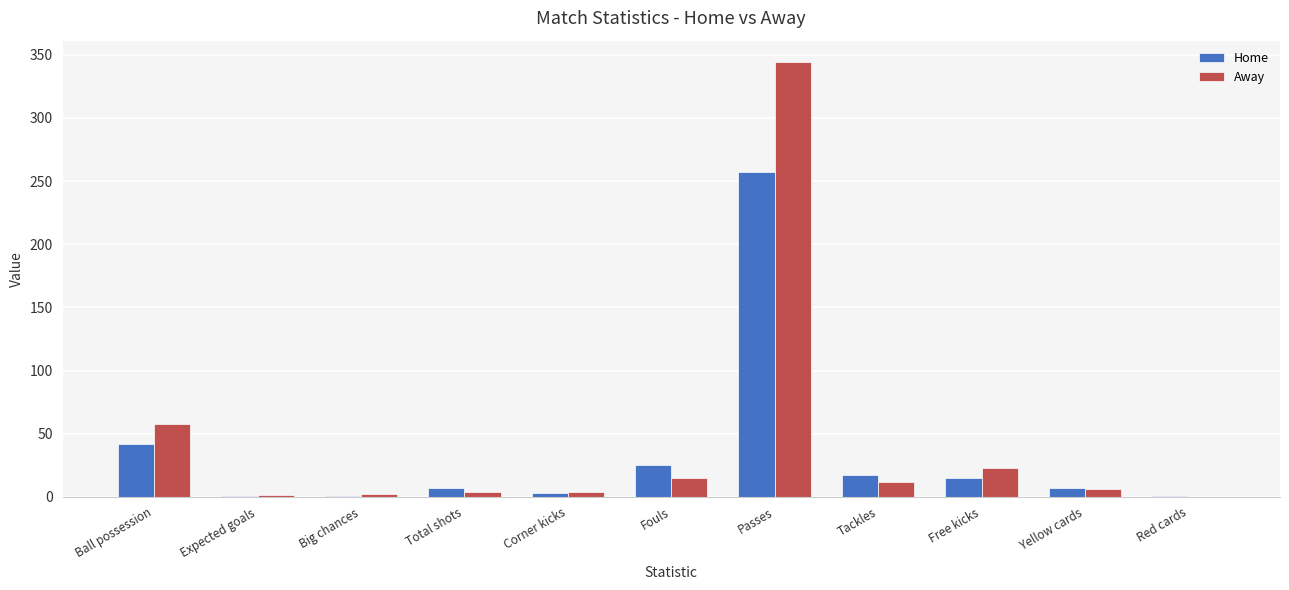

What is the greatest value displayed?

344.0